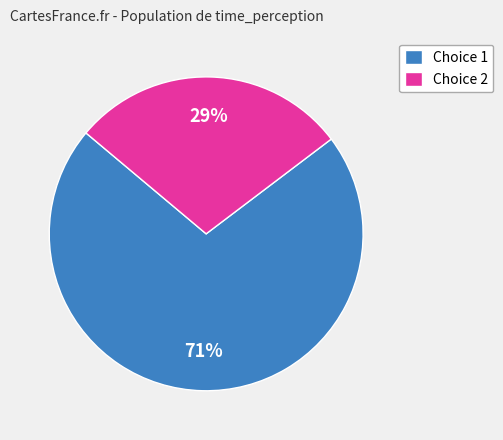

To the nearest percent, what percentage of the pie is Choice 2?

29%